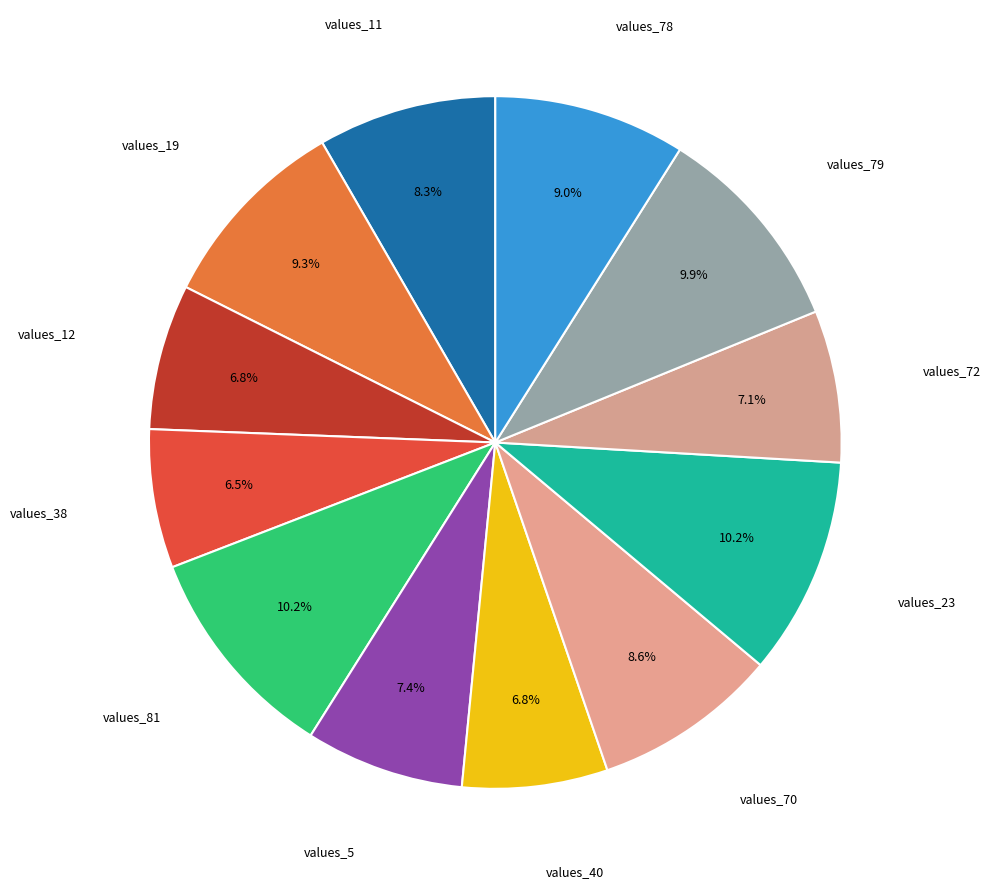

What is the smallest slice in the pie chart?

values_38